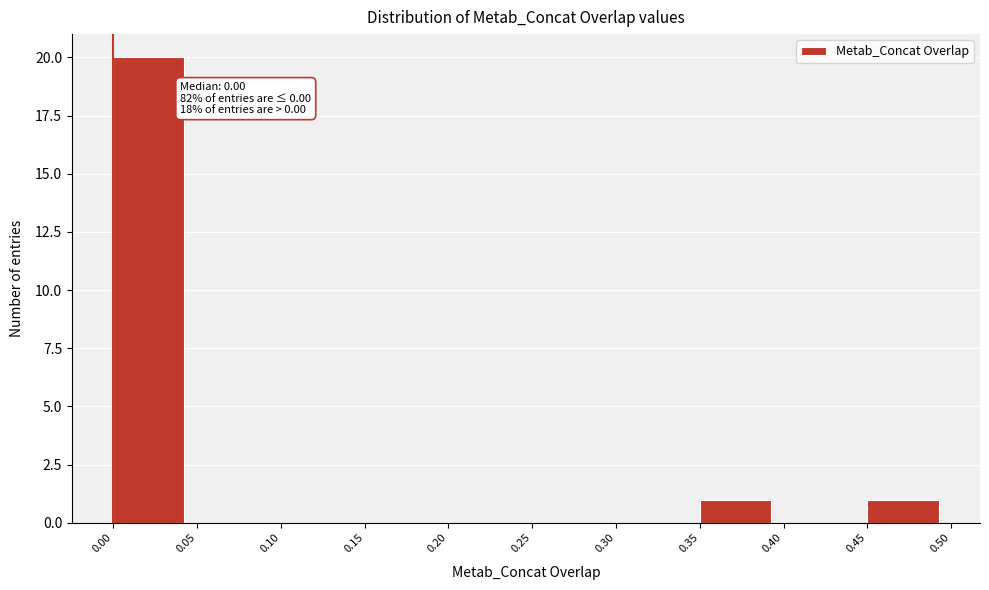

Over which range of the x-axis is the bar tallest?

0.00 to 0.05